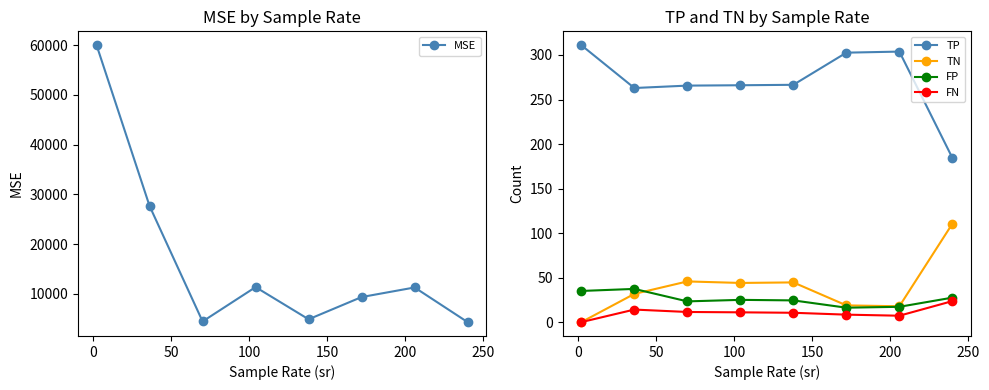

What is the value of the FP point at the 4th from the left?

25.0